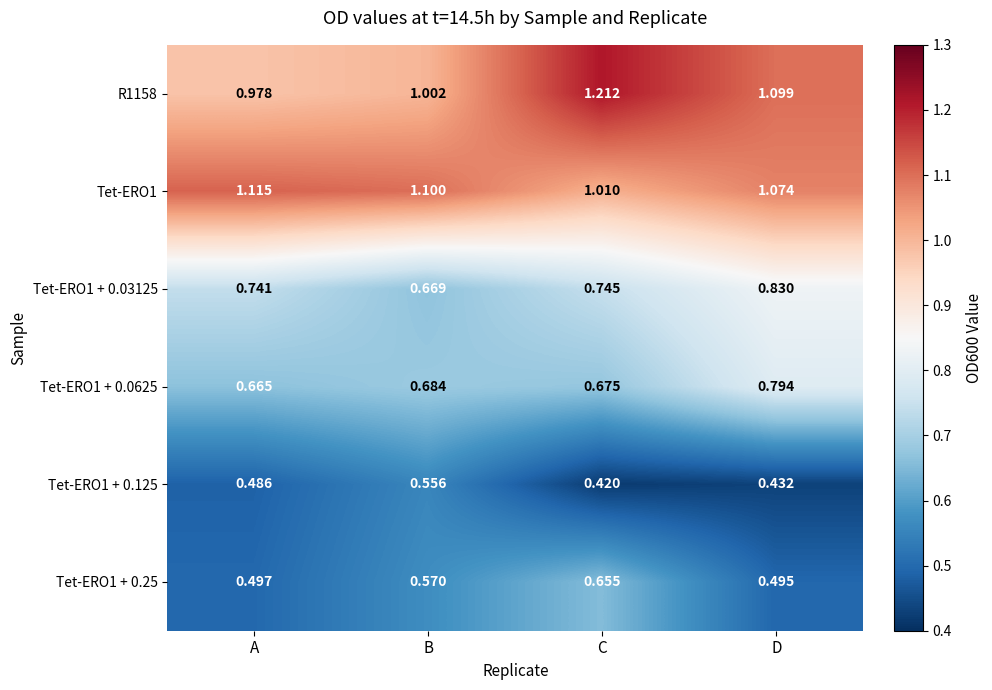

Is the value of R1158 at D greater than the value of Tet-ERO1 + 0.125 at C?

Yes